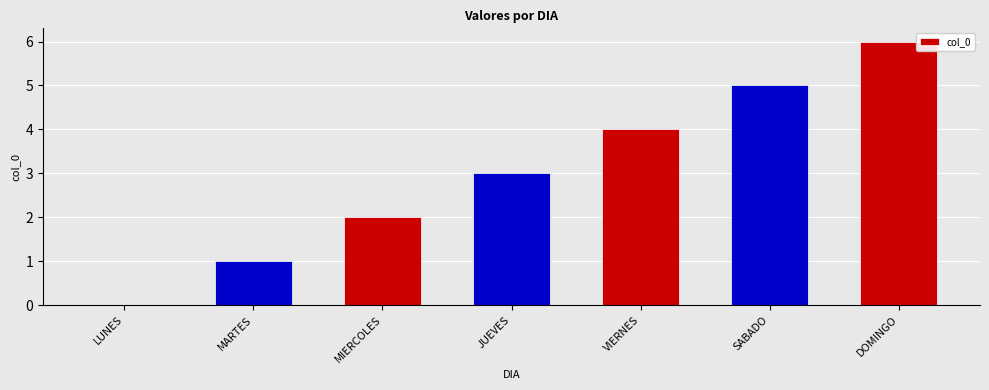

Which has a higher value, DOMINGO or SABADO?

DOMINGO